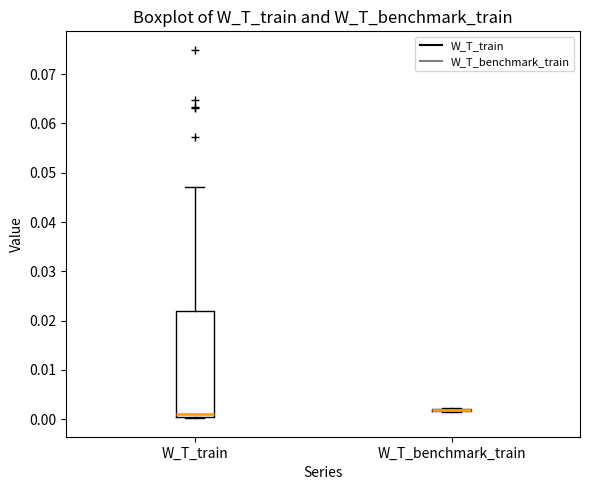

Where does the upper whisker of the box for W_T_train end on the y-axis? The values are not printed on the chart, so give them approximately, as read against the axis.

0.047